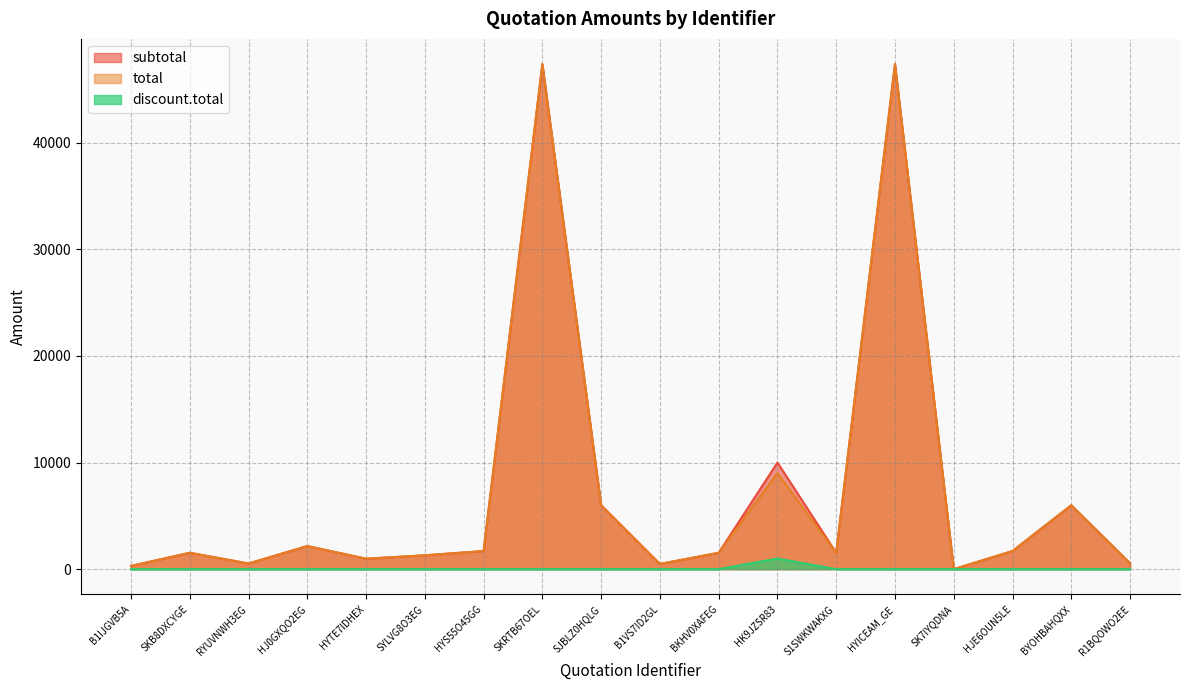

Between HYTE7IDHEX and BYOHBAHQXX, which is larger?

BYOHBAHQXX